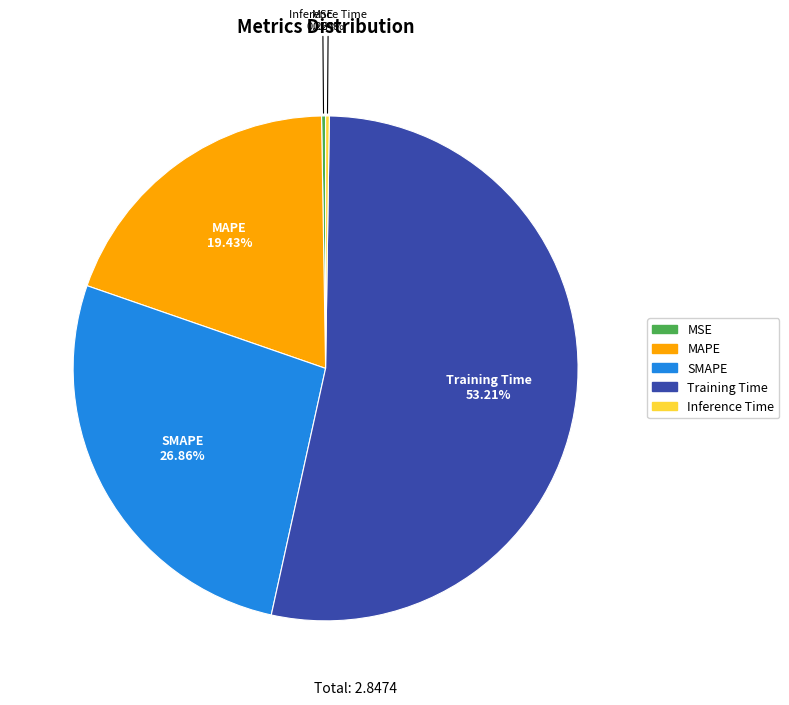

Is the sum of Training Time and MAPE greater than half?

Yes